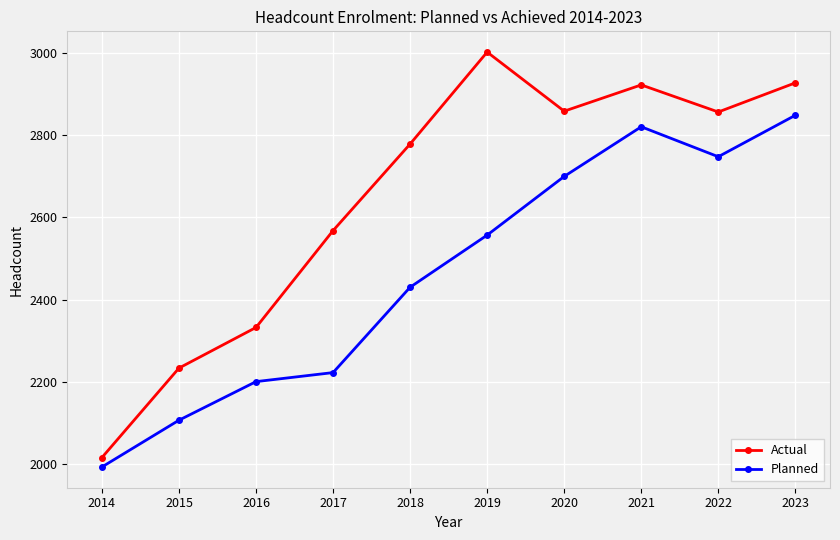

Is this an area chart (filled region under the line)?

No